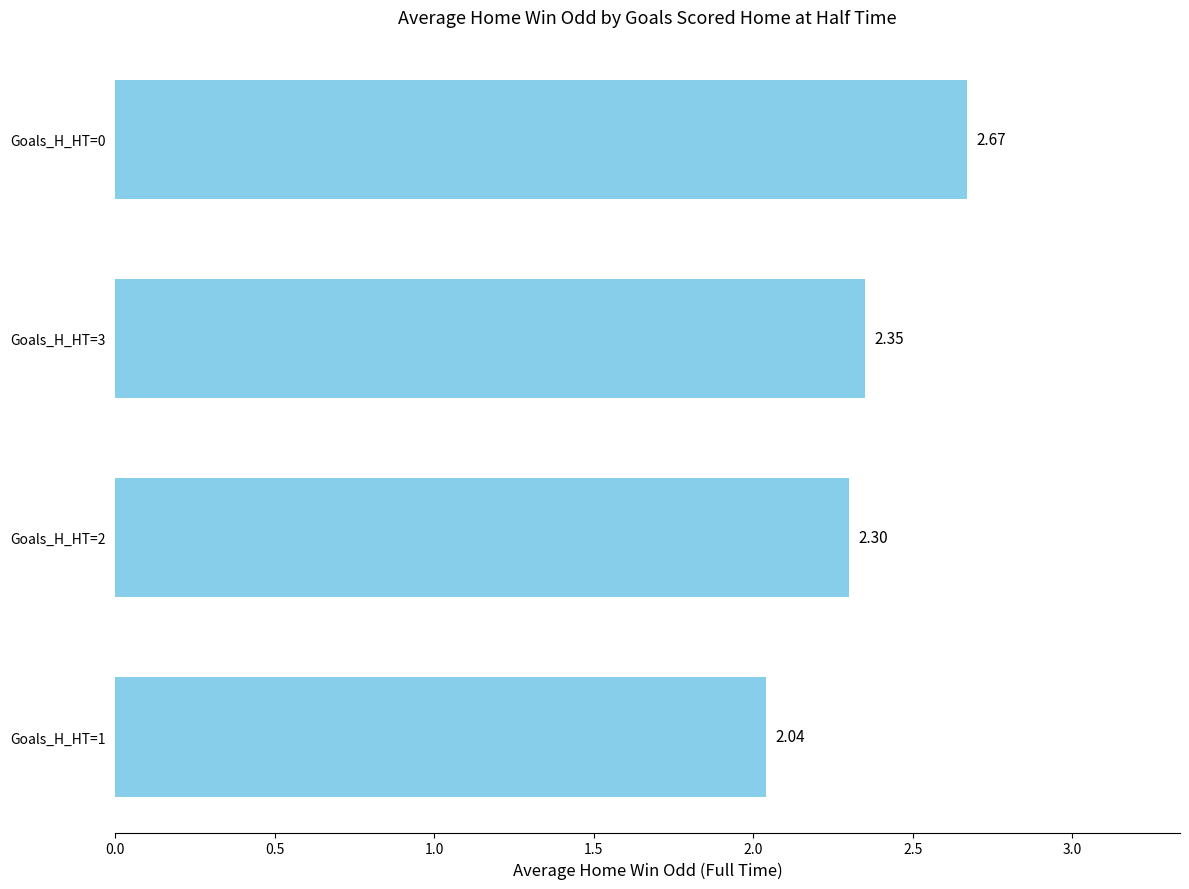

What is the change in value from Goals_H_HT=3 to Goals_H_HT=0?

+0.3